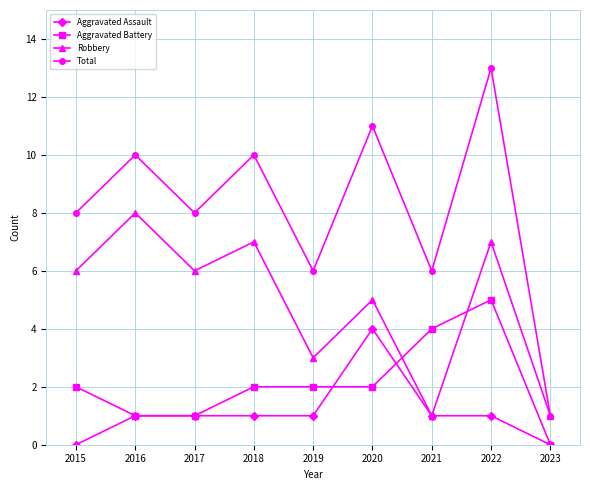

What is the total value across all series at 2020?

22